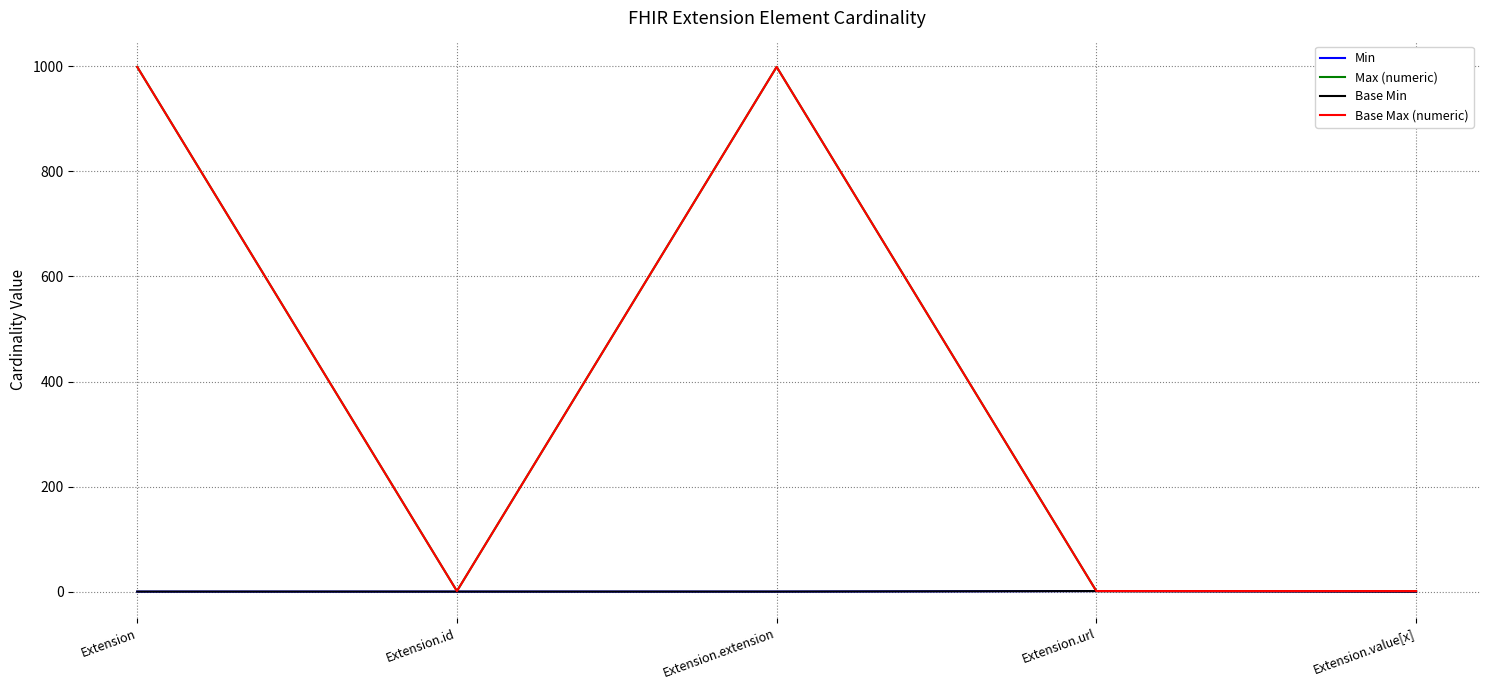

How many lines are shown in the chart?

4